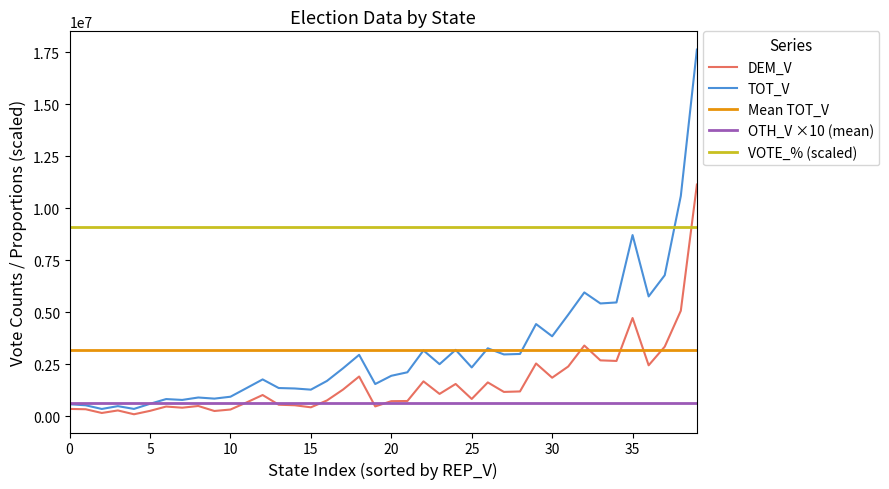

Rank the series by their maximum value, from lowest to highest.

OTH_V ×10 (mean), Mean TOT_V, VOTE_% (scaled), DEM_V, TOT_V